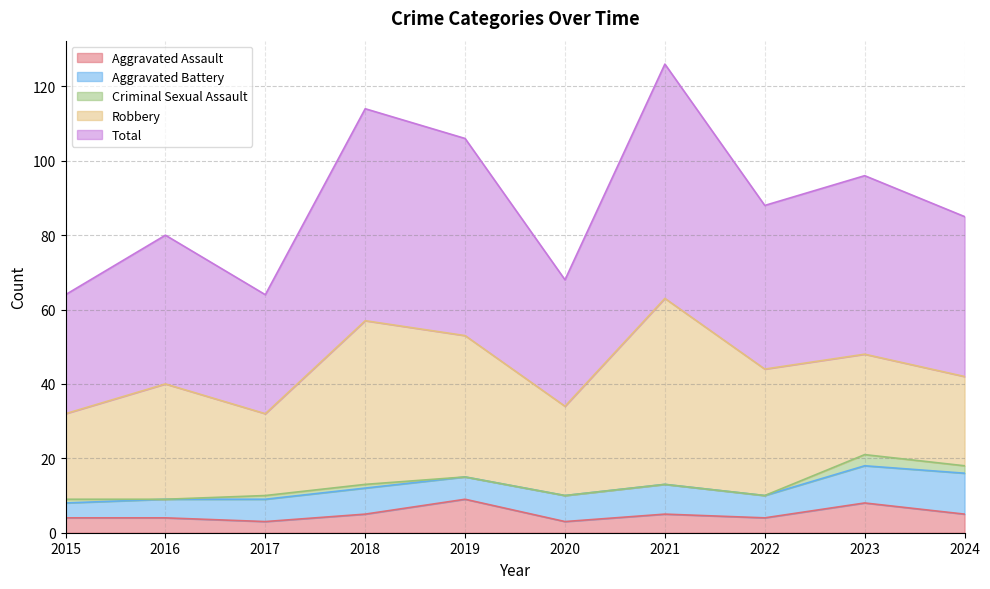

What is the sum of all Aggravated Battery values?

70